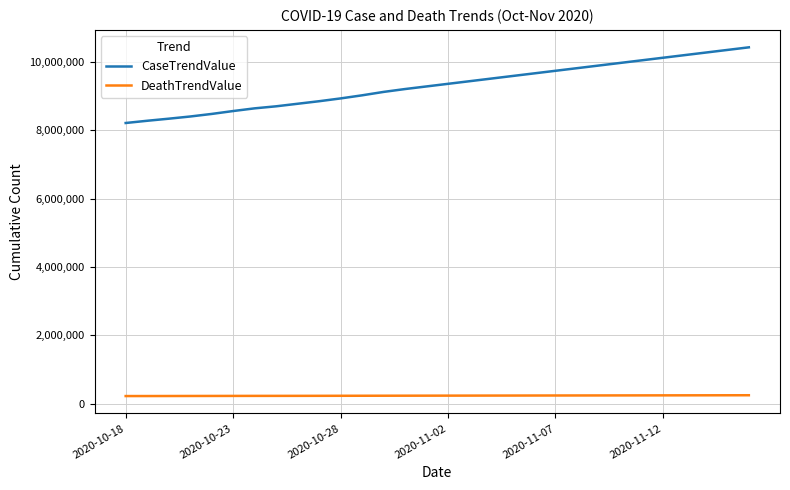

True or false: DeathTrendValue and CaseTrendValue intersect in this chart.

False